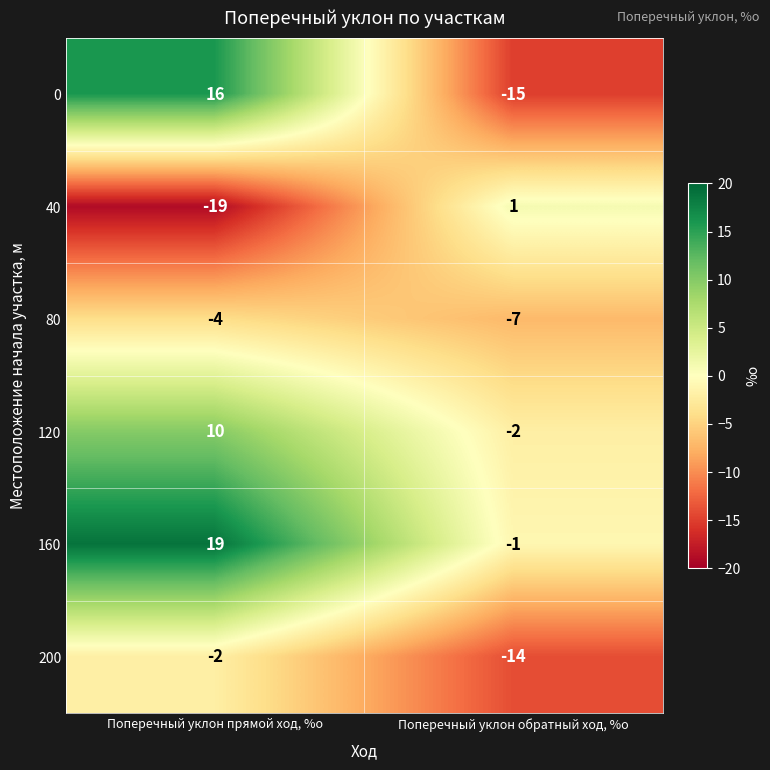

List the series in order of their peak value, highest first.

160, 0, 120, 40, 200, 80